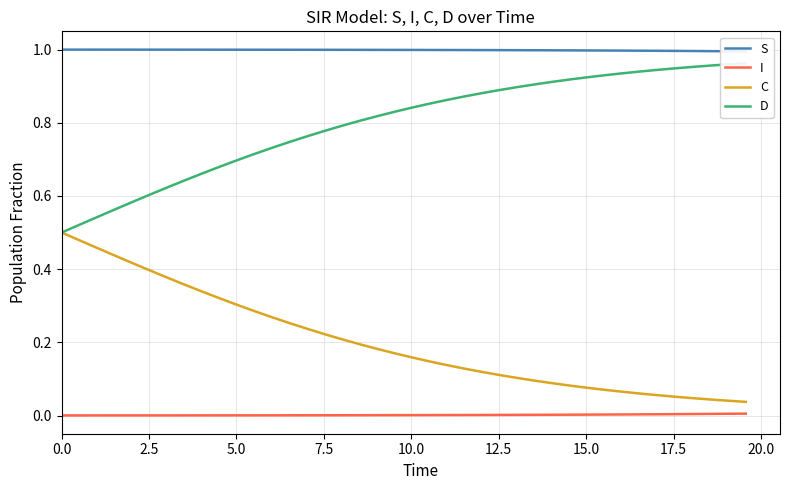

True or false: C and I cross at least once.

False